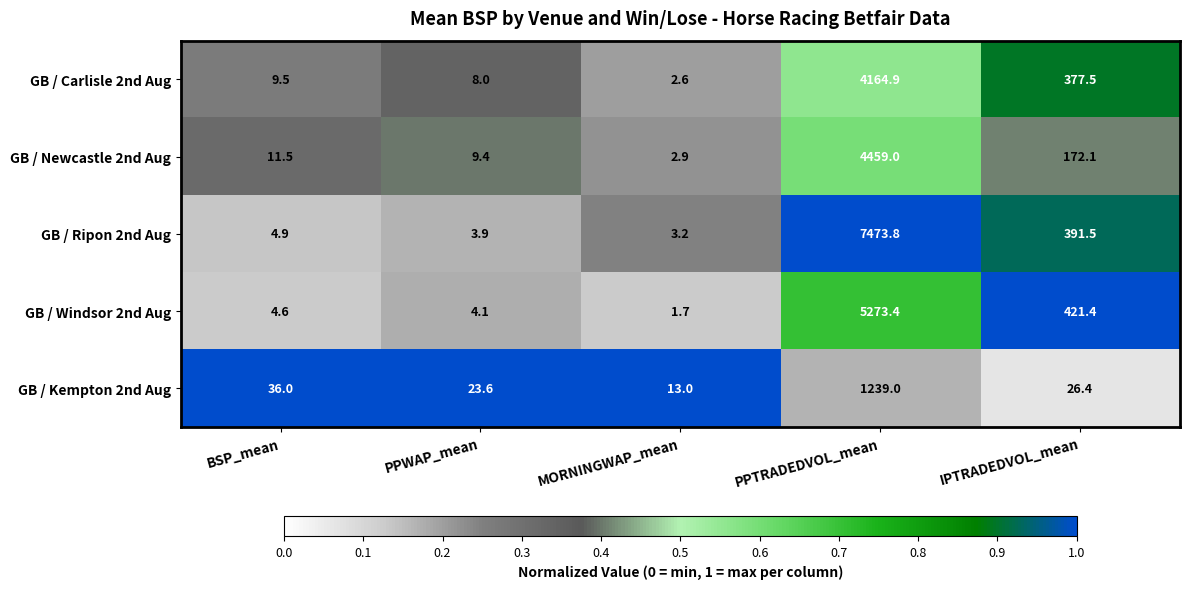

True or false: GB / Kempton 2nd Aug has a value of 1239.0 at PPTRADEDVOL_mean.

True